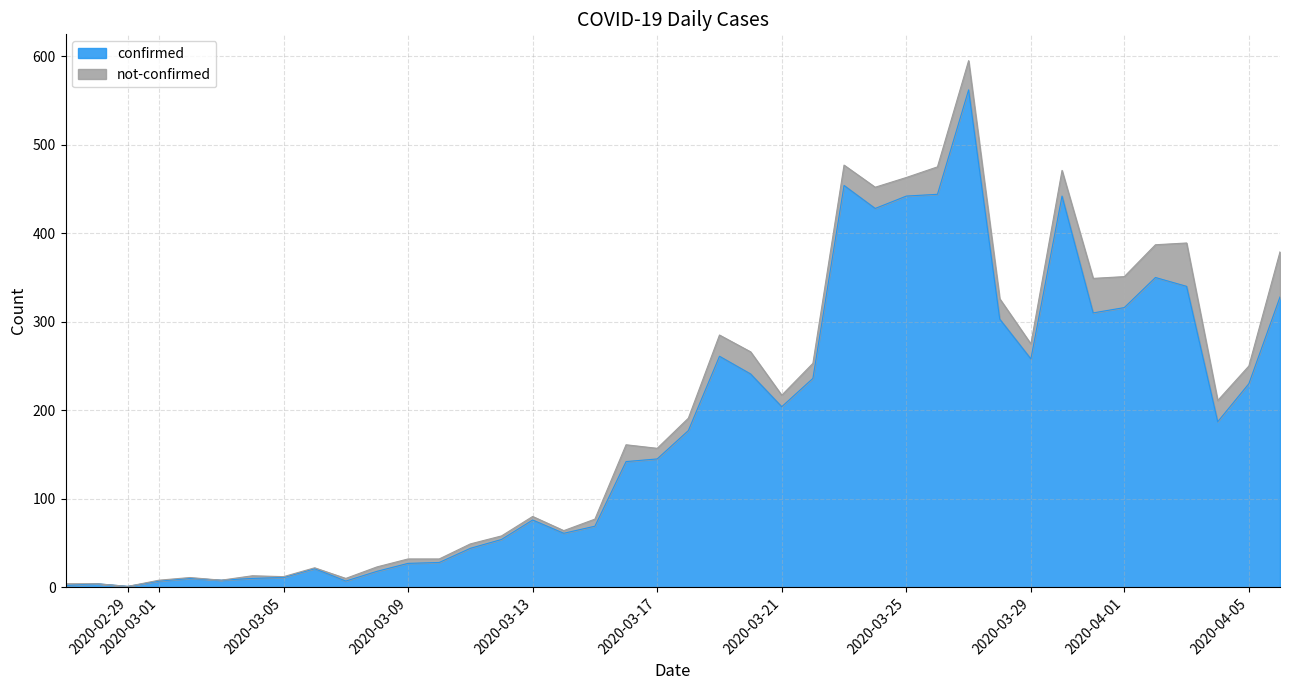

Which has a higher value, 2020-03-03 or 2020-03-28?

2020-03-28